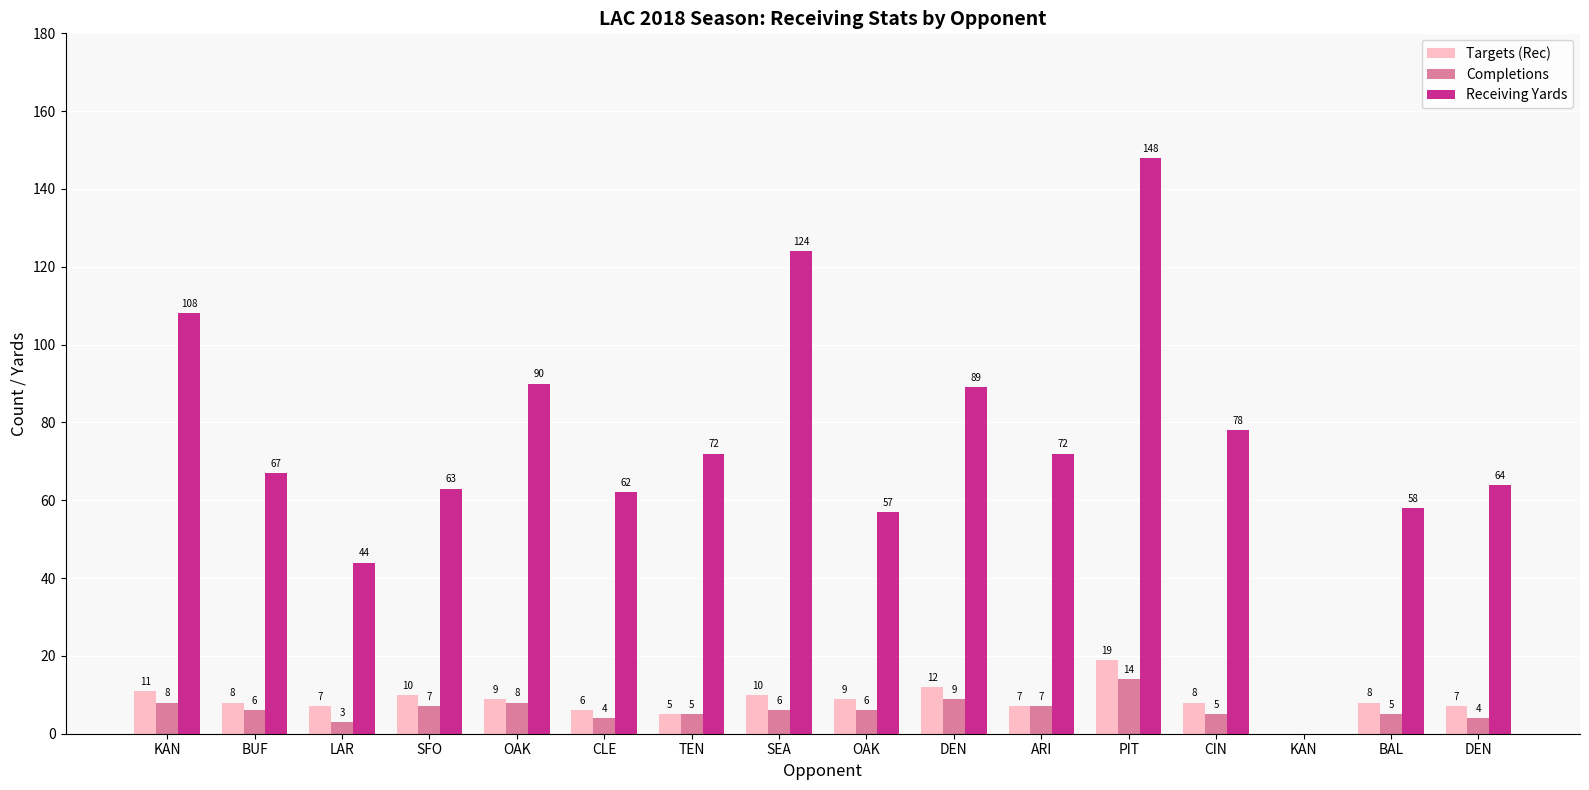

At how many categories does at least one series exceed 26?

15